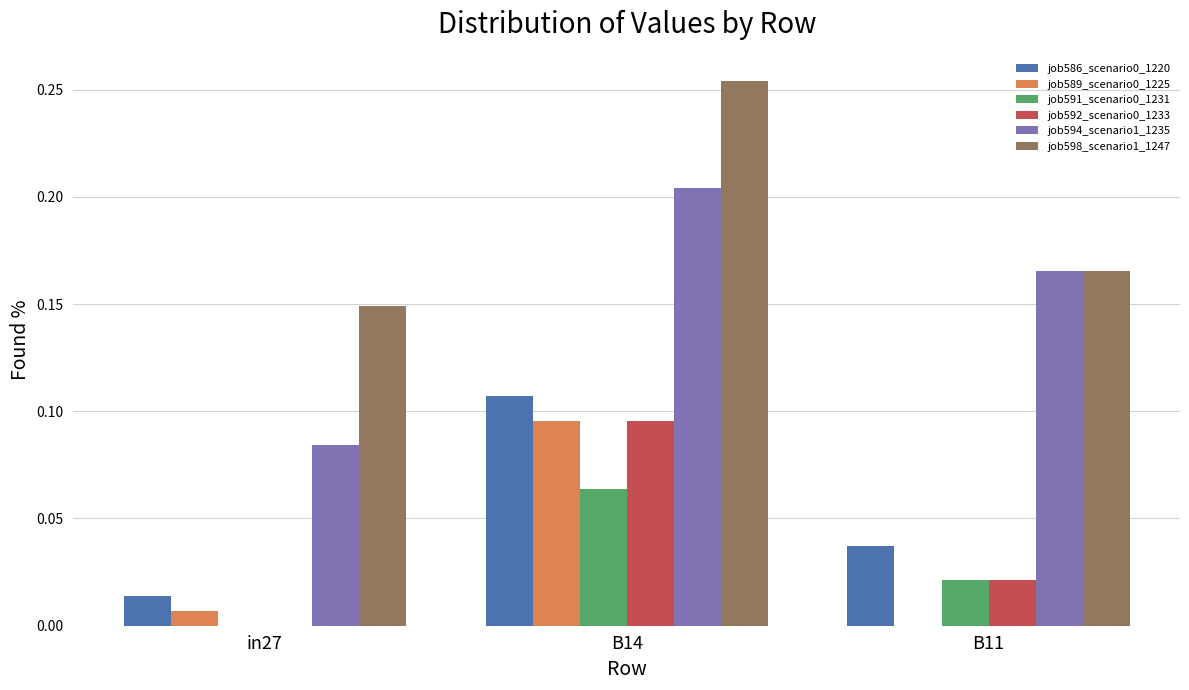

Which label corresponds to the largest value in the chart?

B14